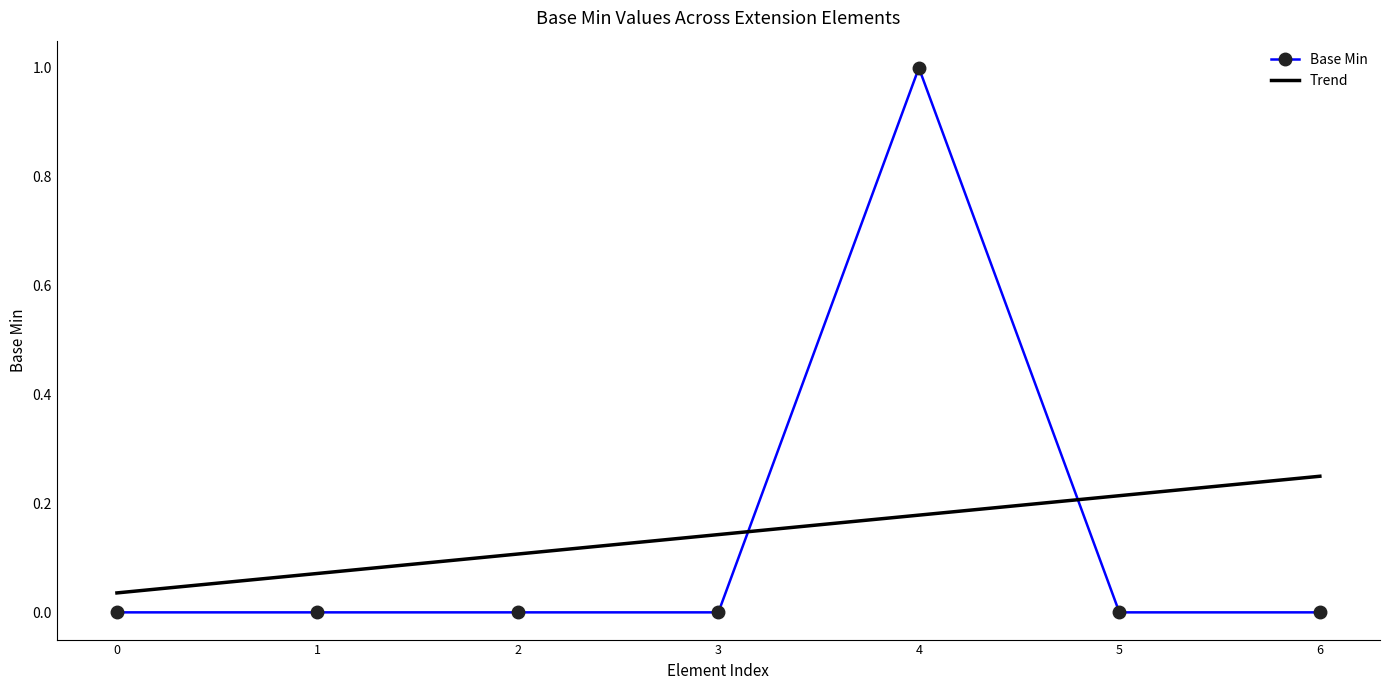

Which series ends up on top after the final intersection of Trend and Base Min?

Trend